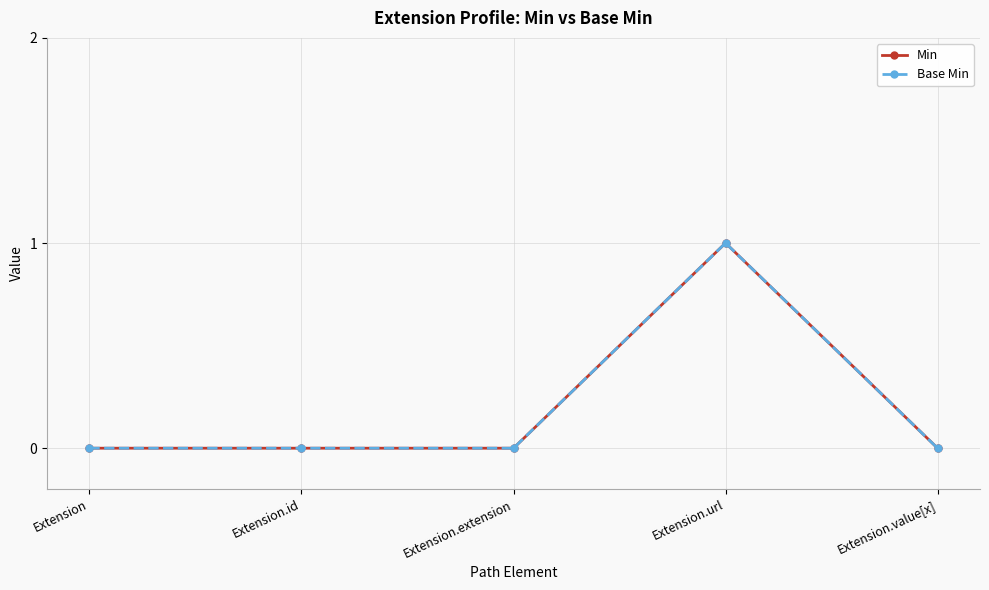

Does the chart have visible grid lines?

Yes